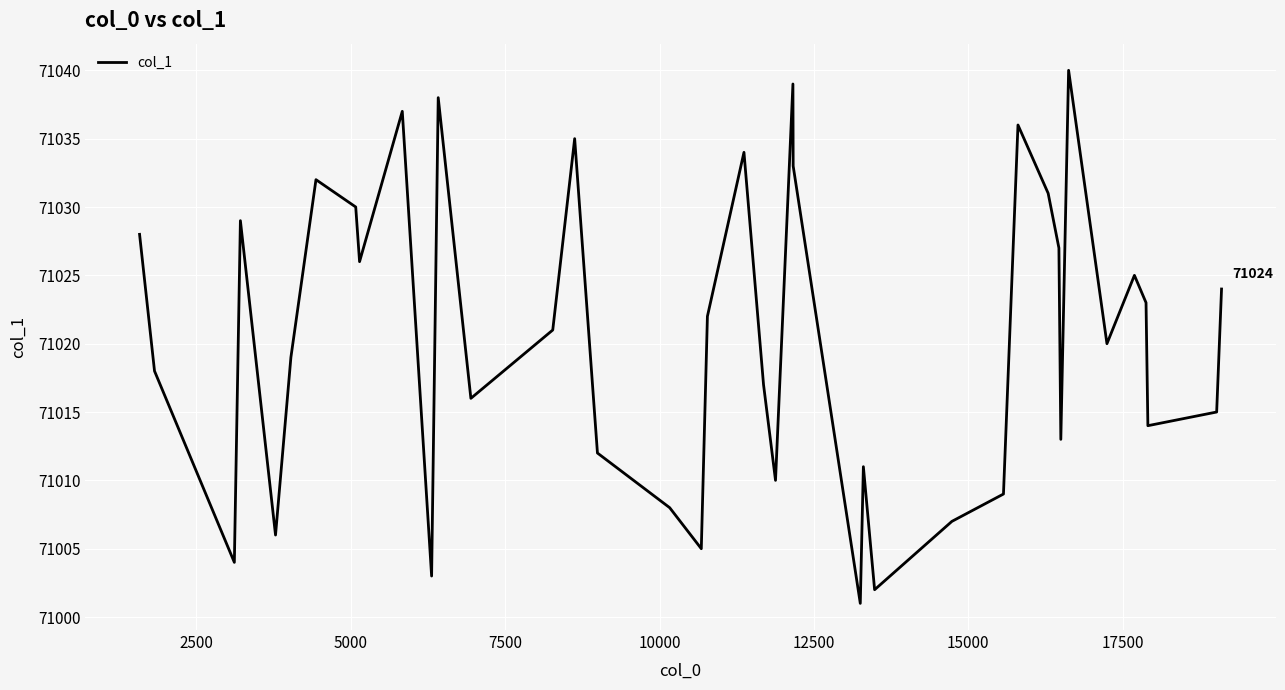

What is the smallest value displayed?

71001